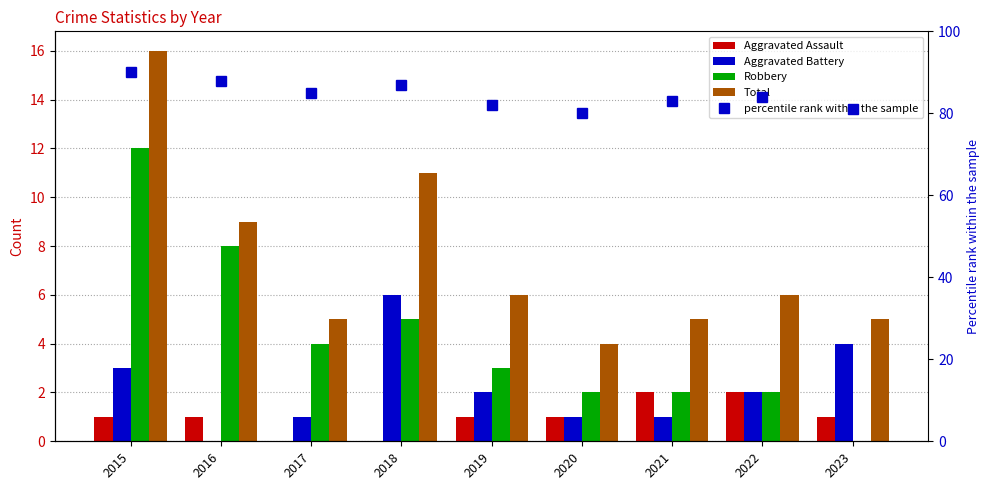

What is the average value of the percentile rank within the sample series?

84